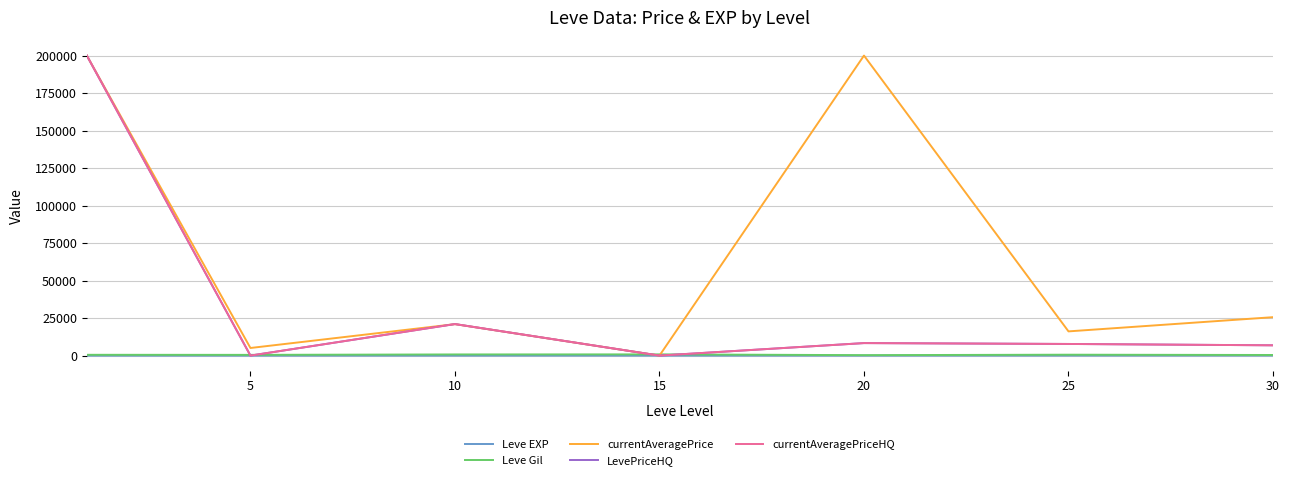

Does the chart have visible grid lines?

Yes